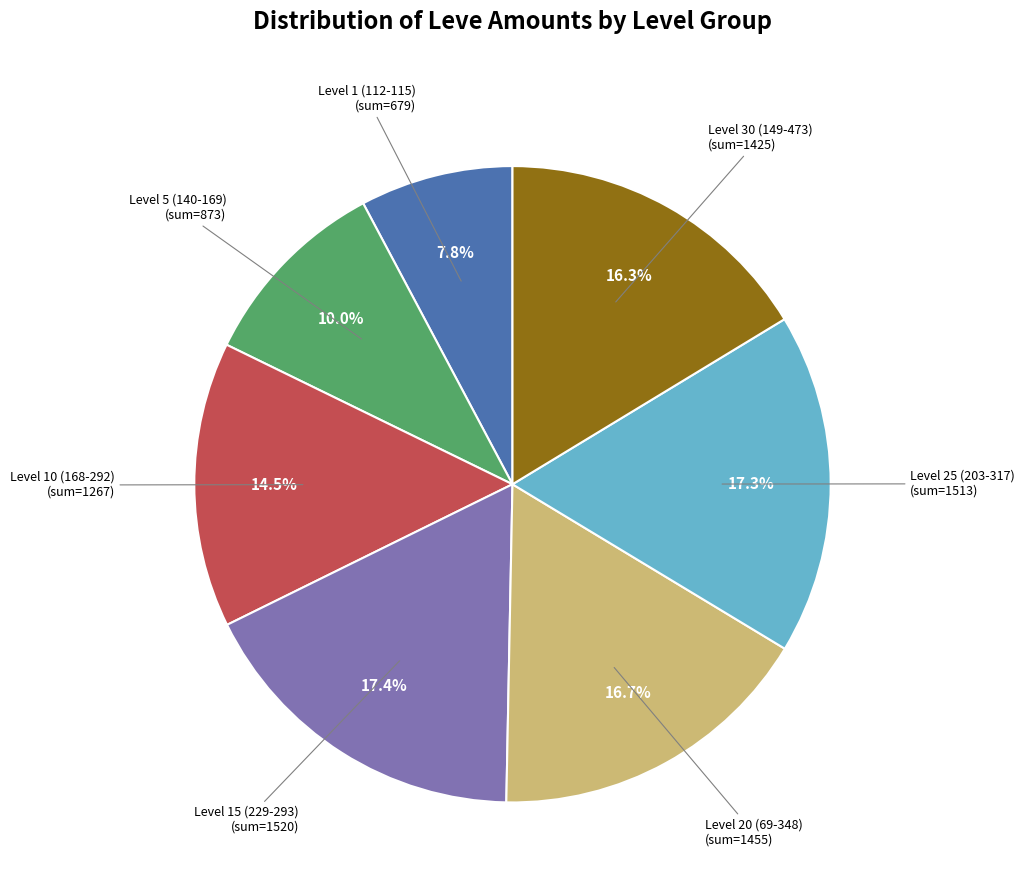

Count the number of slices in the pie.

7